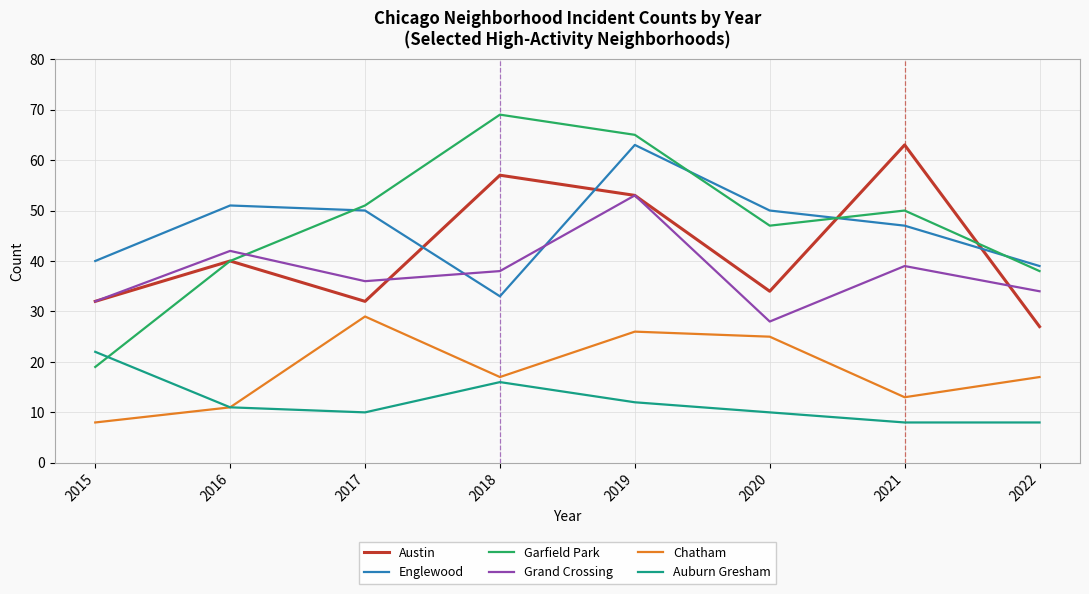

What is the spread (max minus min) of values at 2022?

31